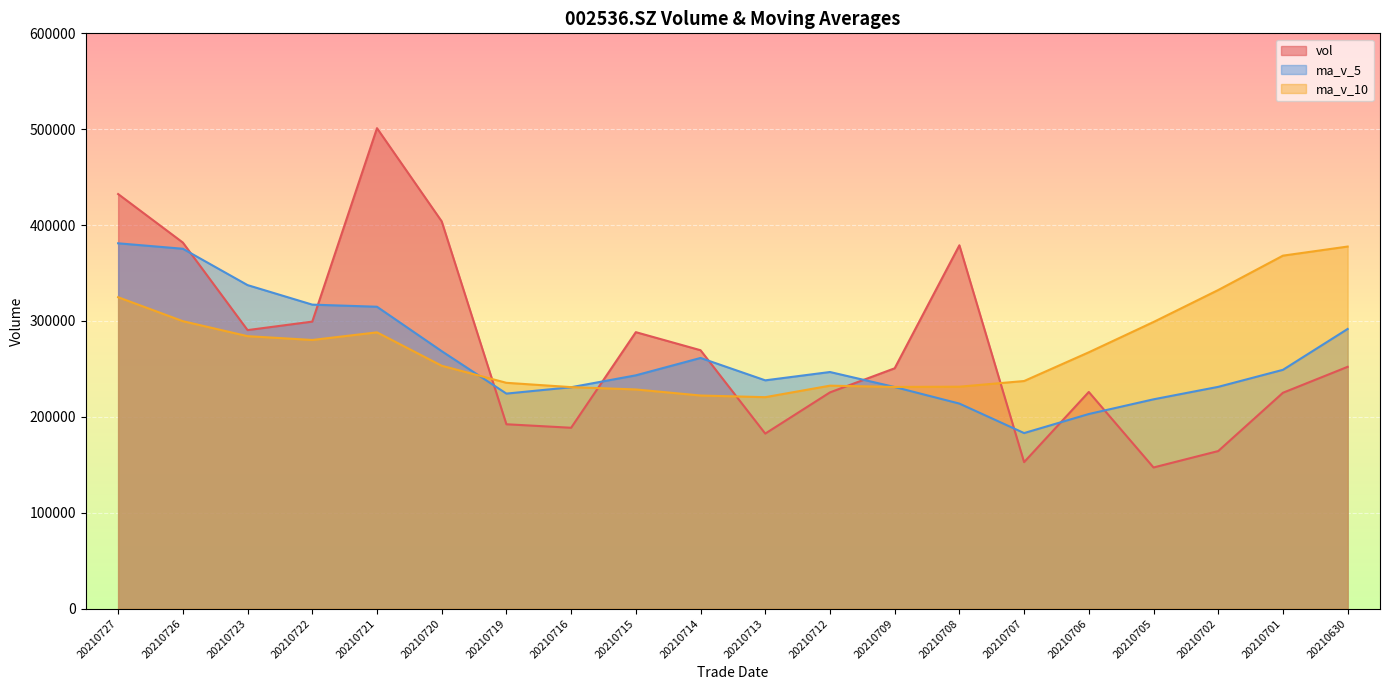

What are all the series names shown in the legend?

vol, ma_v_5, ma_v_10